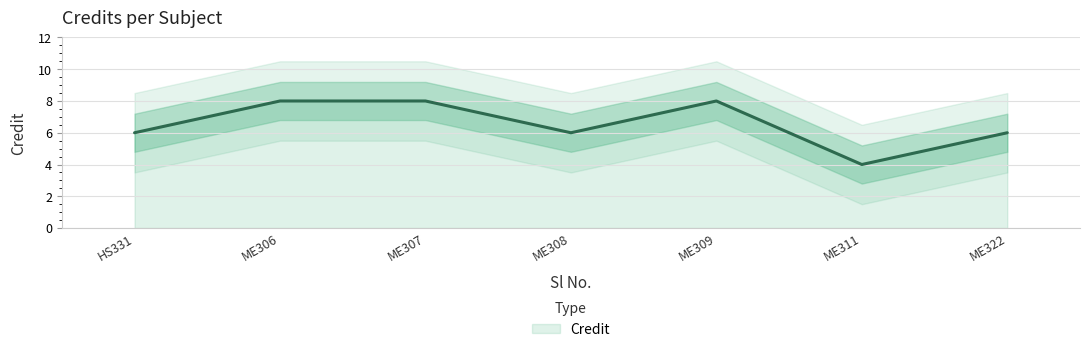

Is it true that Credit equals 4 at ME306?

False